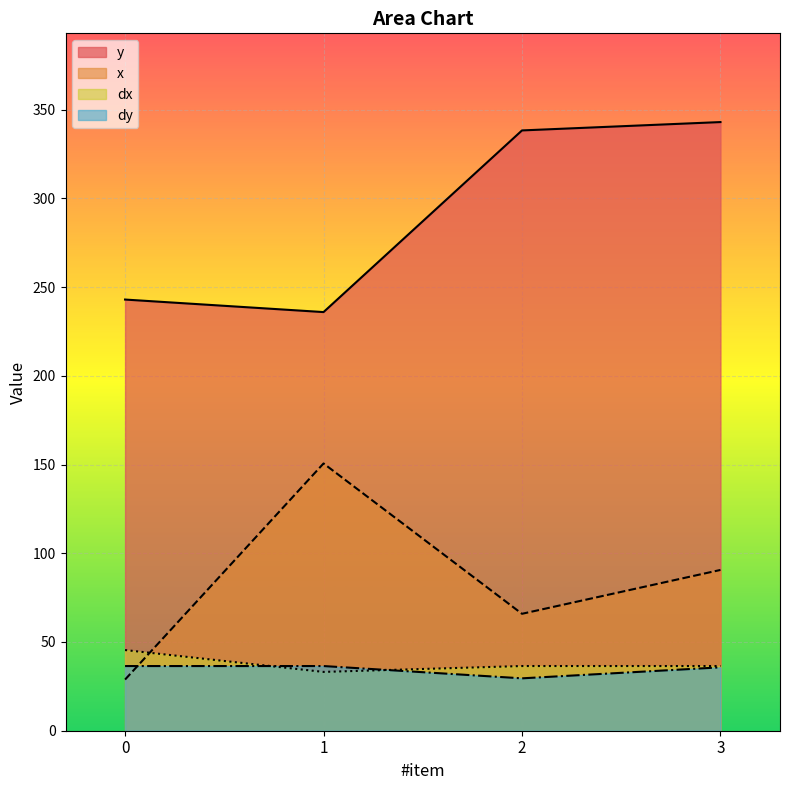

Which category has the highest value across all series?

3